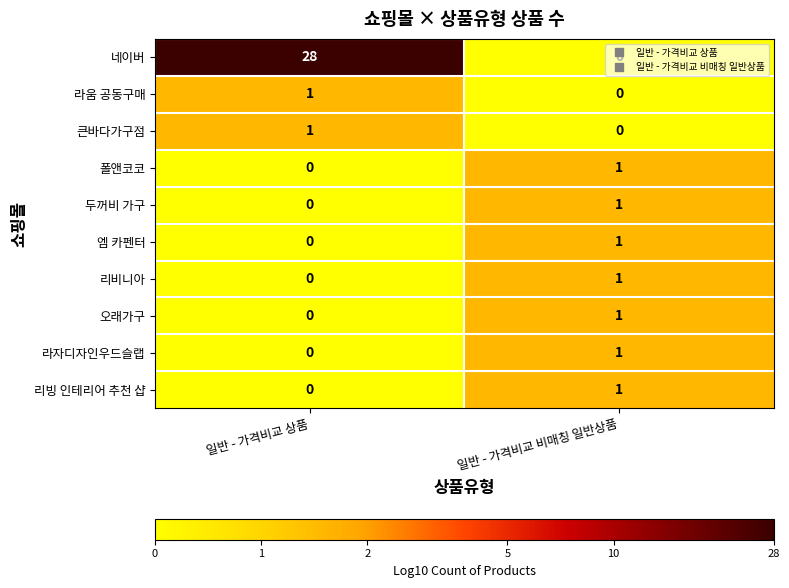

List the labels in order of 리빙 인테리어 추천 샵 value, smallest first.

일반 - 가격비교 상품, 일반 - 가격비교 비매칭 일반상품